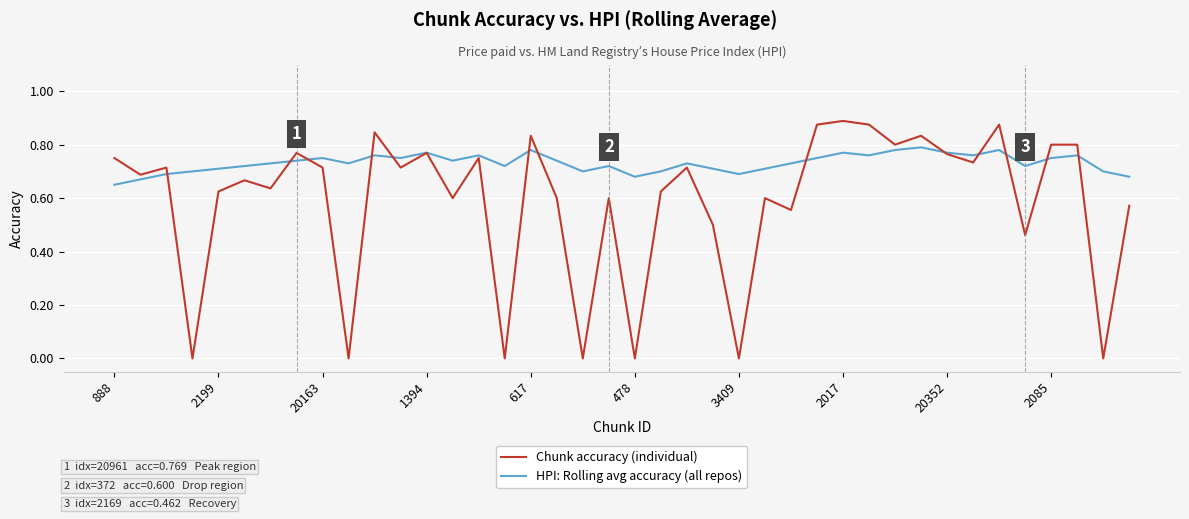

Which series has the largest total across all categories?

HPI: Rolling avg accuracy (all repos)